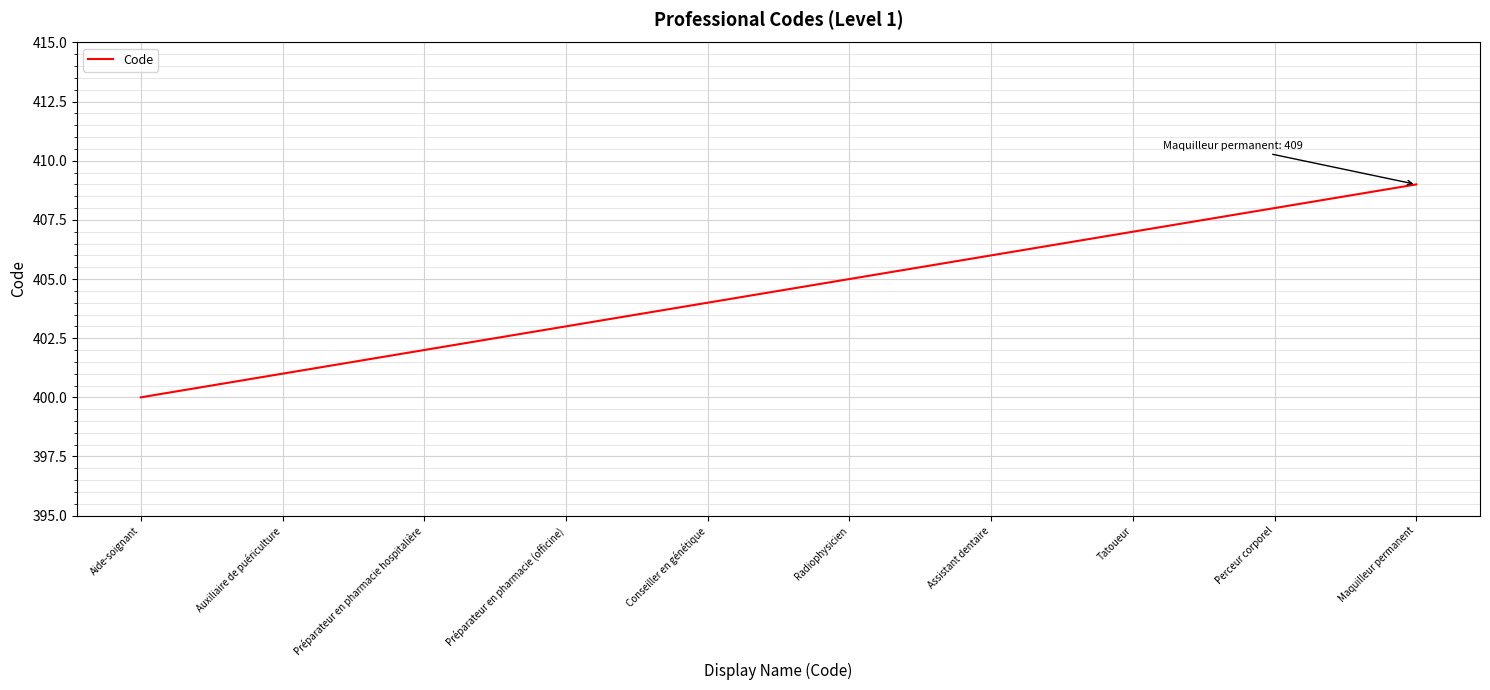

Rank the categories by value from lowest to highest.

Aide-soignant, Auxiliaire de puériculture, Préparateur en pharmacie hospitalière, Préparateur en pharmacie (officine), Conseiller en génétique, Radiophysicien, Assistant dentaire, Tatoueur, Perceur corporel, Maquilleur permanent